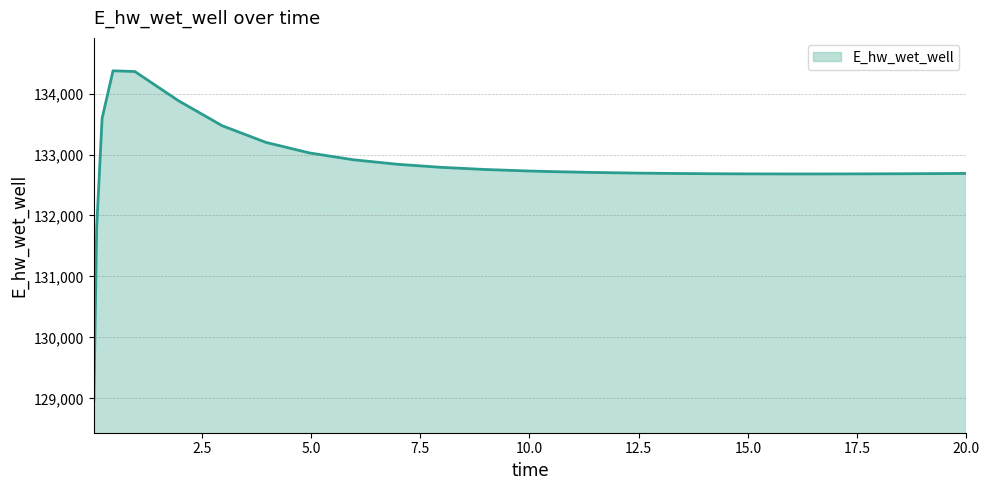

What is the difference between the second highest and minimum values?

5385.6